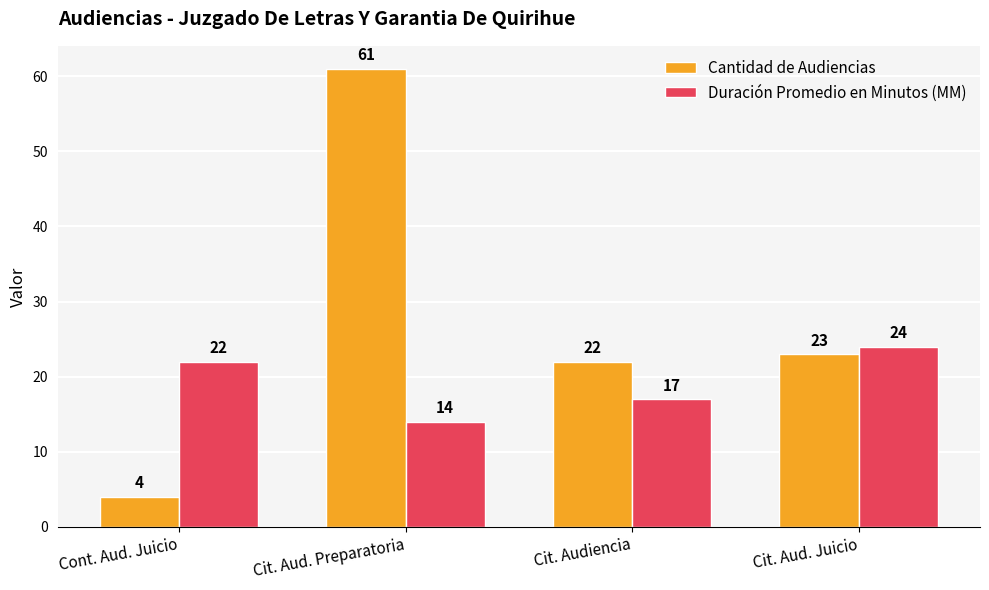

What is the difference between the highest and lowest values at Cit. Aud. Juicio?

1